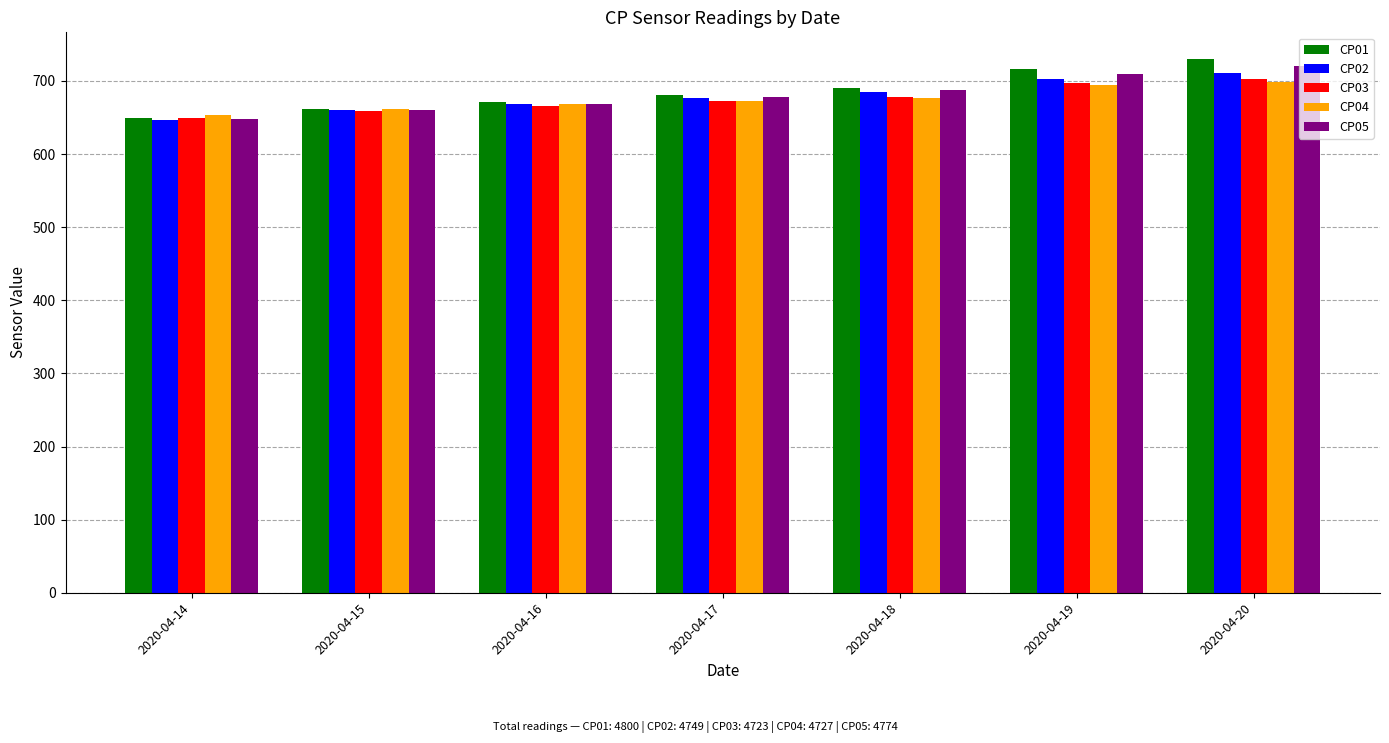

What is the total value across all series at 2020-04-19?

3520